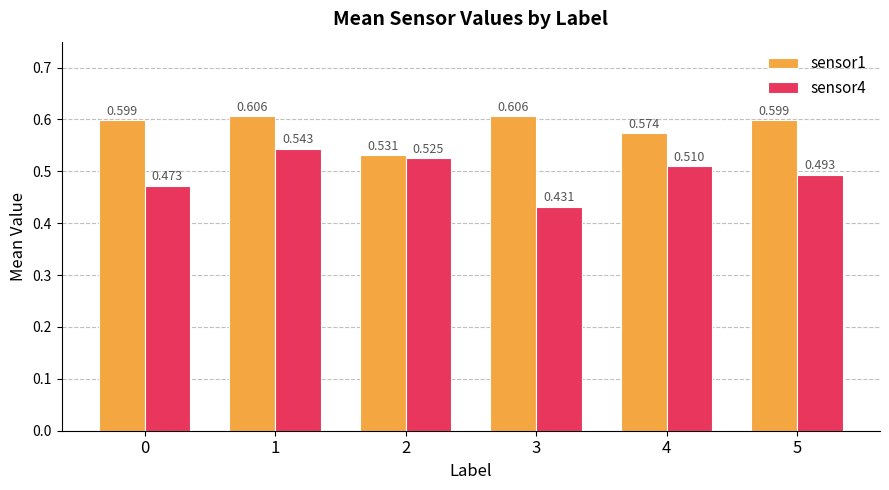

How many sensor1 values are between 0 and 1?

6